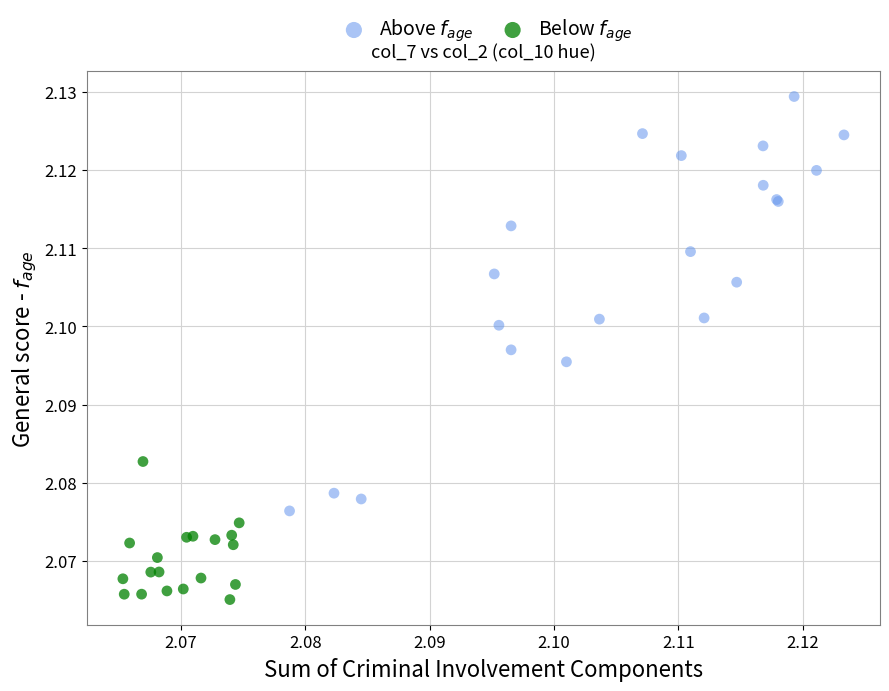

Which series has the largest Y range (max minus min)?

Above $f_{age}$